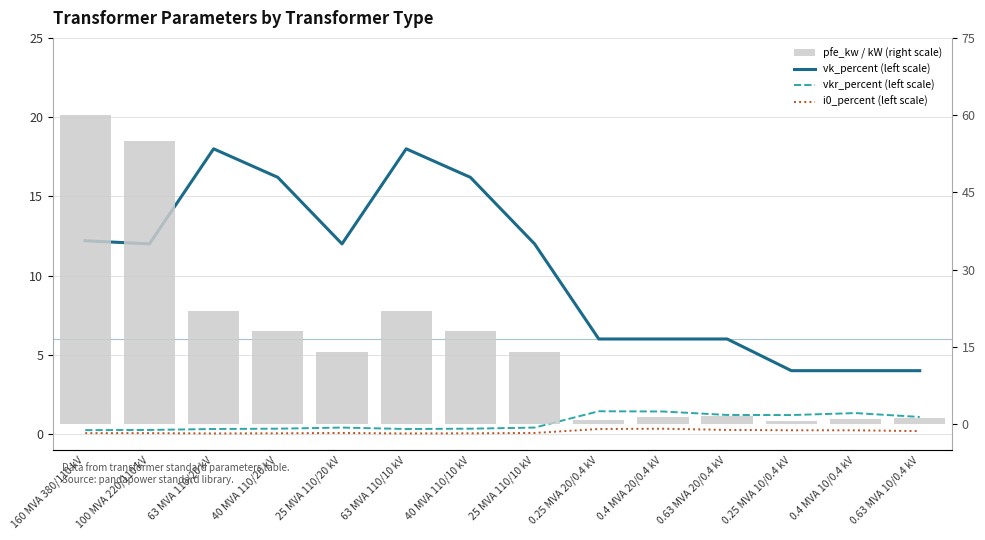

Reading left to right, list all the values displayed in this chart.

vk_percent (left scale): 12.2	12.0	18.0	16.2	12.0	18.0	16.2	12.0	6.0	6.0	6.0	4.0	4.0	4.0
vkr_percent (left scale): 0.2	0.3	0.3	0.3	0.4	0.3	0.3	0.4	1.4	1.4	1.2	1.2	1.3	1.1
i0_percent (left scale): 0.1	0.1	0.0	0.1	0.1	0.0	0.1	0.1	0.3	0.3	0.3	0.2	0.2	0.2
pfe_kw / kW (right scale): 60.0	55.0	22.0	18.0	14.0	22.0	18.0	14.0	0.8	1.4	1.6	0.6	0.9	1.2